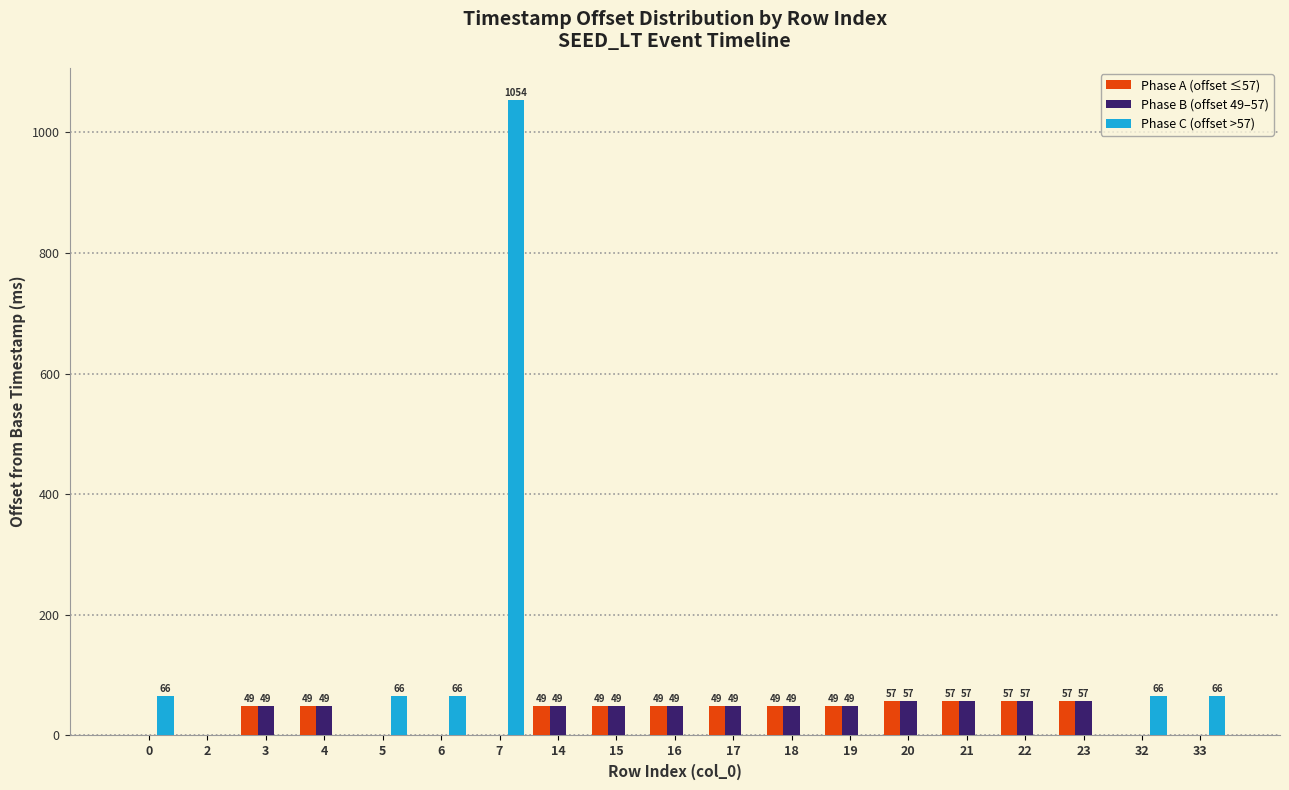

How many values in Phase B (offset 49–57) are above zero?

12